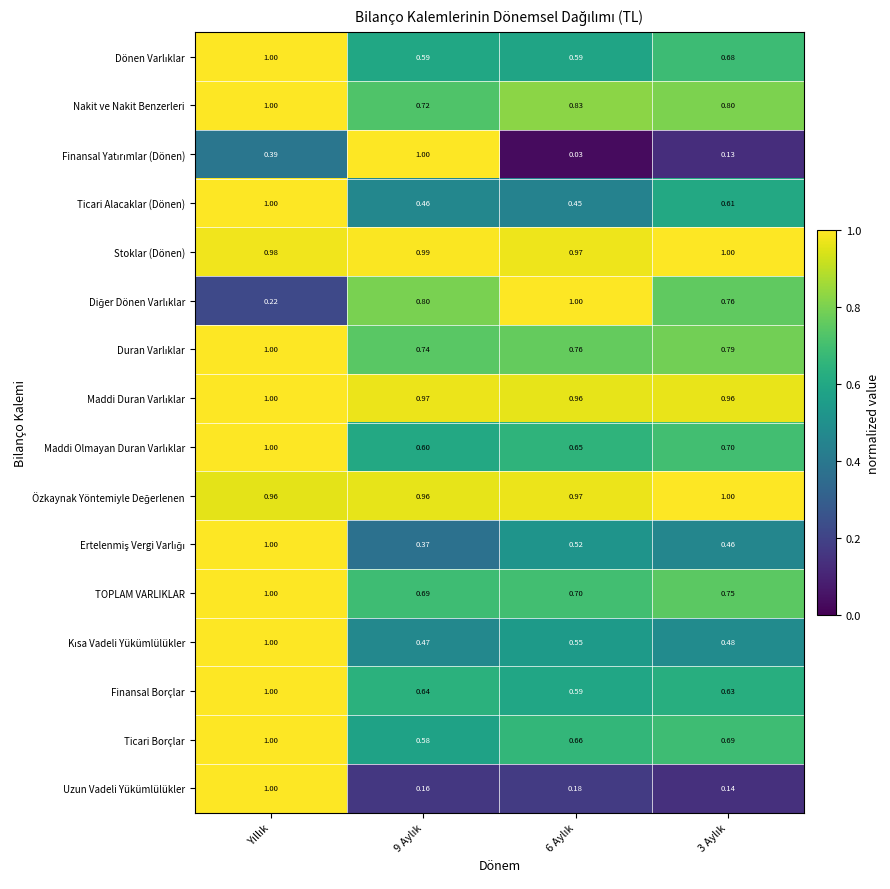

Which series has the largest total across all categories?

Stoklar (Dönen)